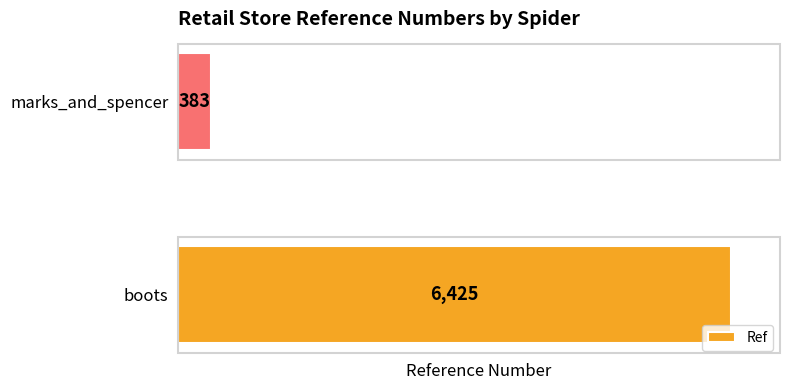

How many data points are less than 6425?

1